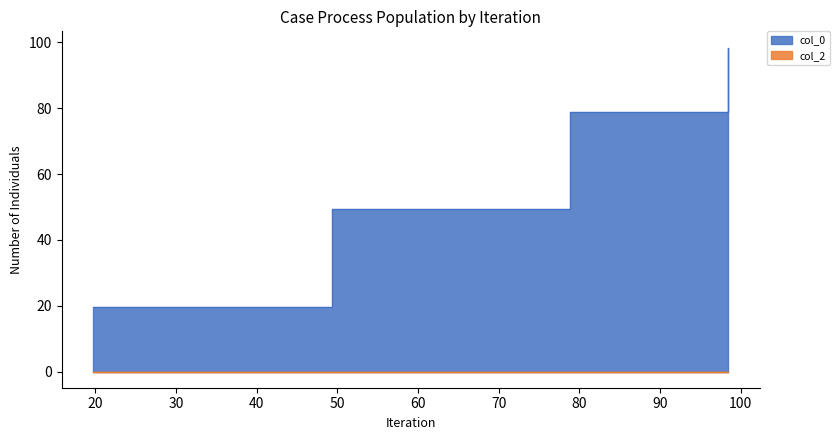

How many categories are shown in the chart?

5